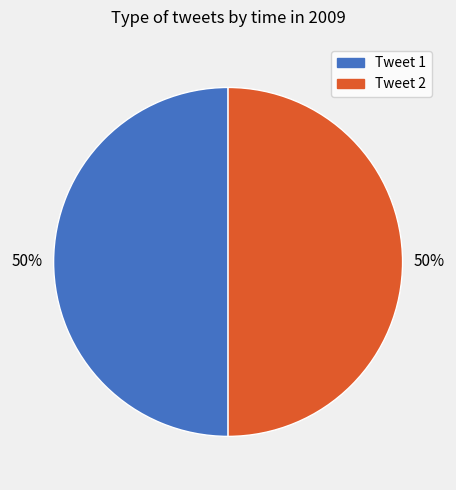

To the nearest percent, what is the average slice percentage?

50%